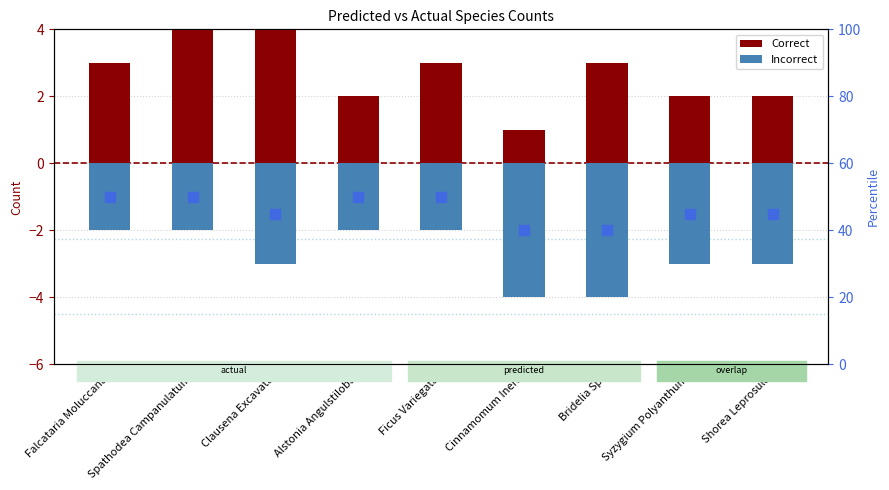

Which category has the lowest value in the Correct series?

Cinnamomum Iners